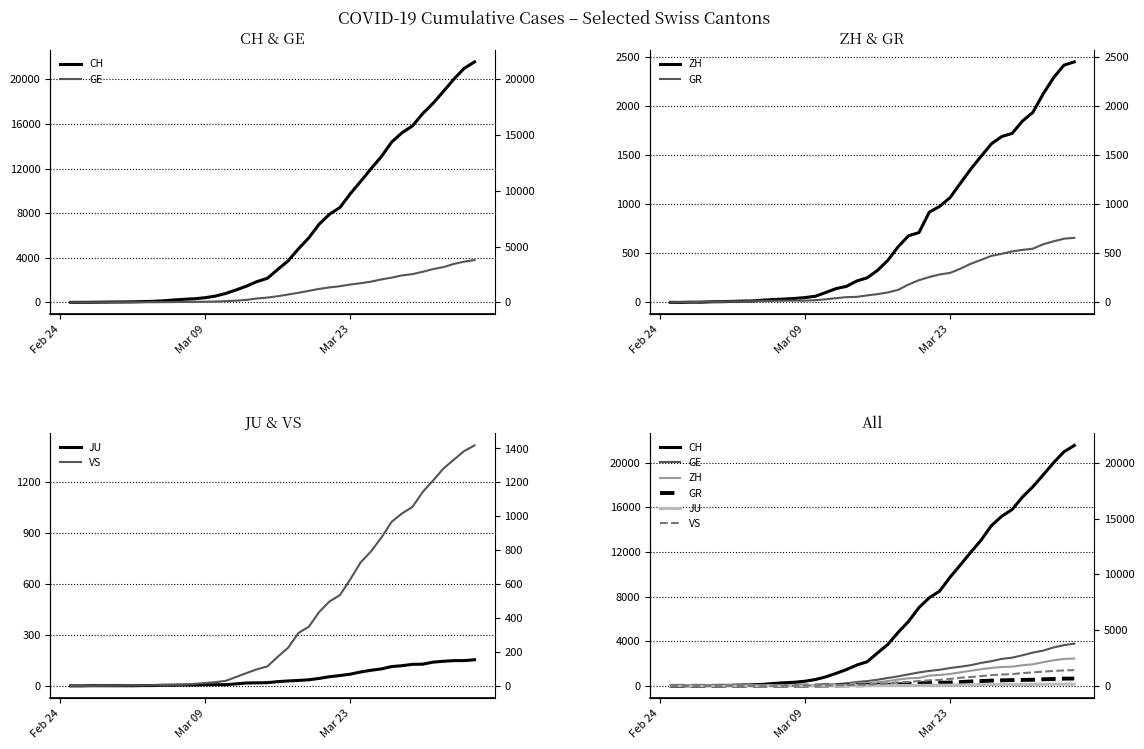

List the series in order of their peak value, lowest first.

JU, GR, VS, ZH, GE, CH